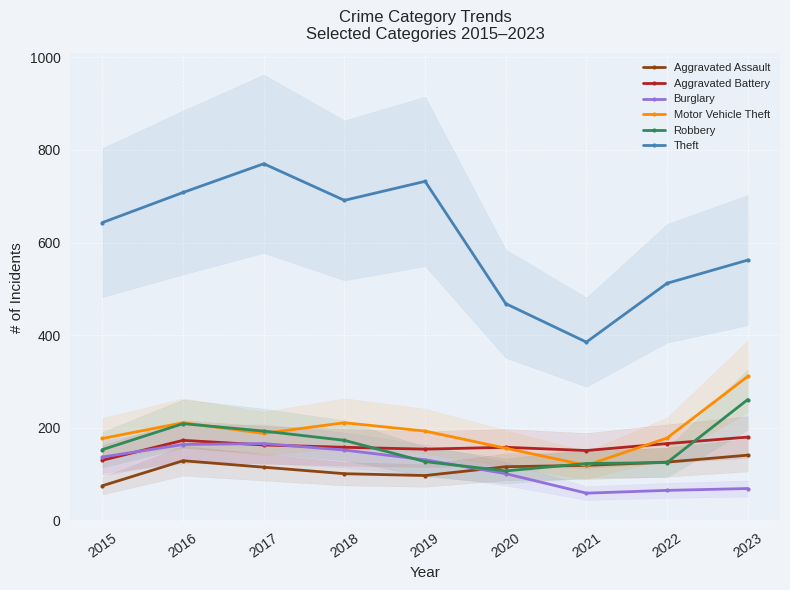

Read the Theft value at 2015, to the nearest 10.

640